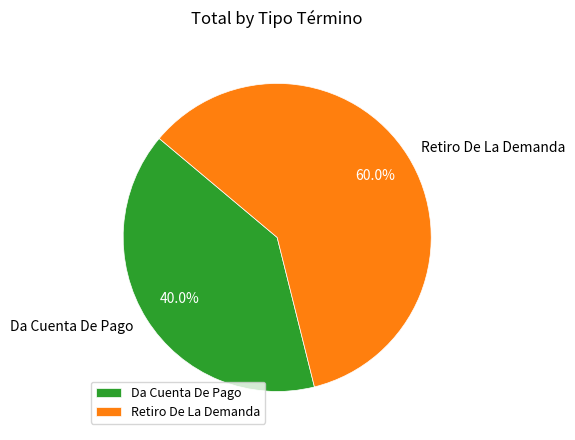

Between Da Cuenta De Pago and Retiro De La Demanda, which is larger?

Retiro De La Demanda